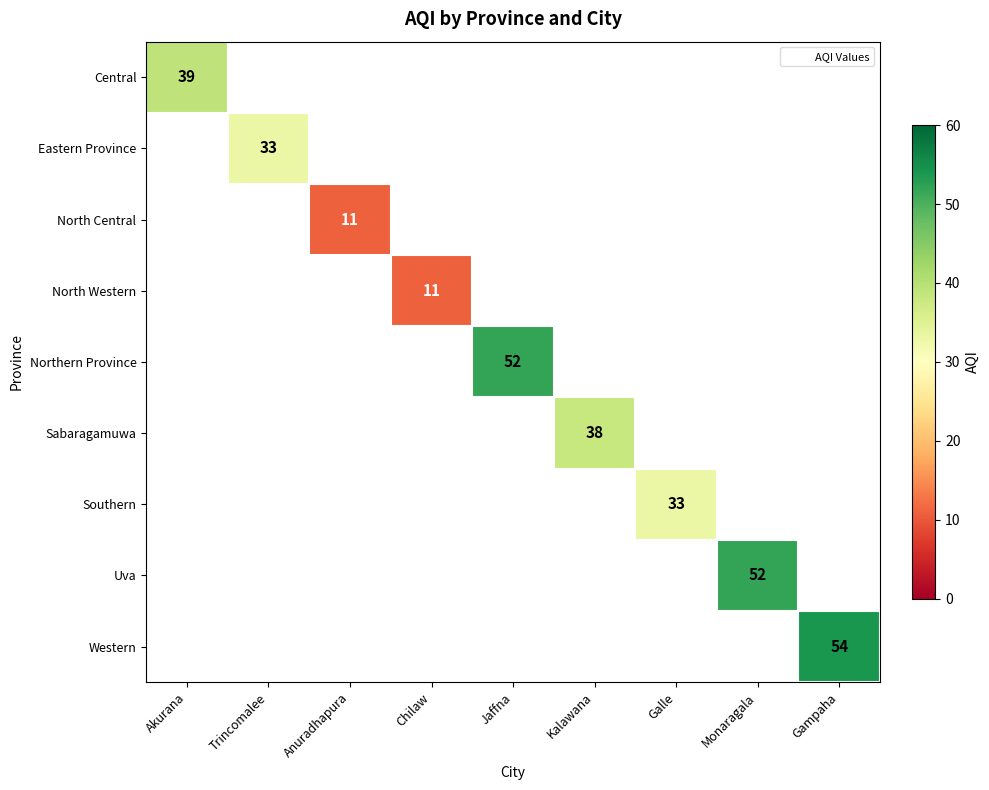

Which has a higher value, Galle or Jaffna?

Jaffna